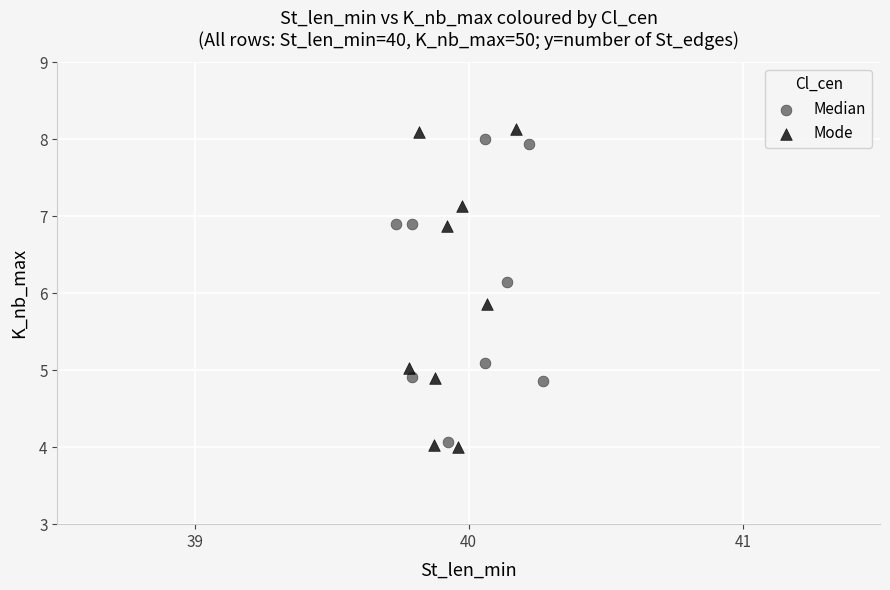

Which series has the widest spread of Y values?

Mode